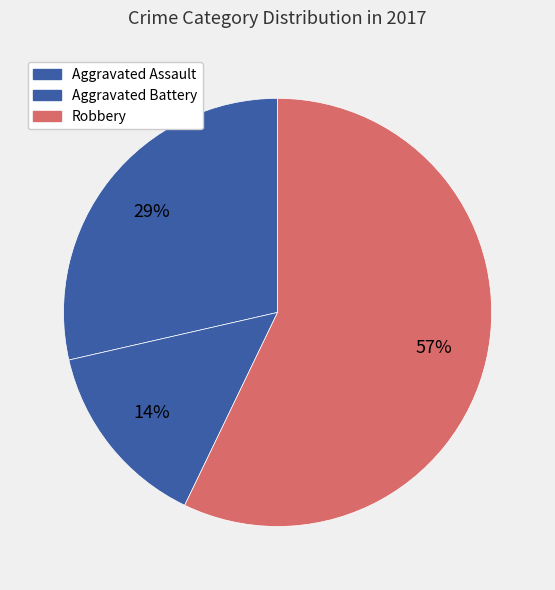

Count the number of slices in the pie.

3